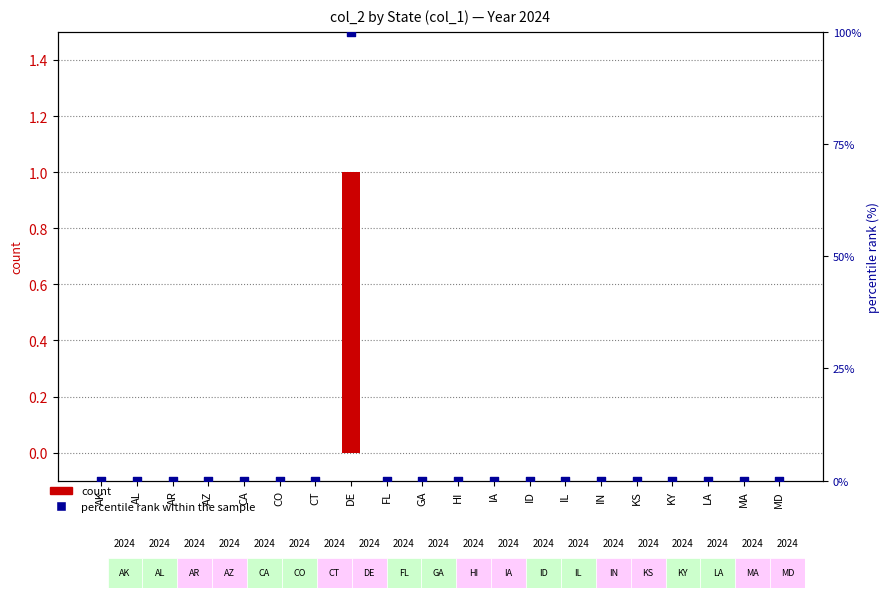

At which category is the sum across all series the highest?

DE